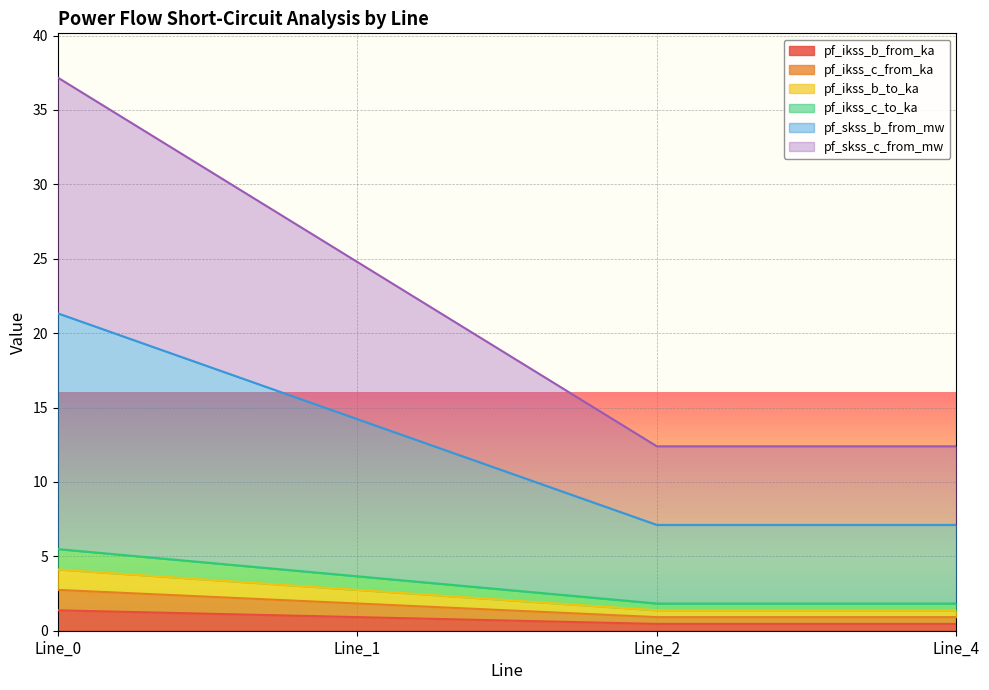

What are all the series names shown in the legend?

pf_ikss_b_from_ka, pf_ikss_c_from_ka, pf_ikss_b_to_ka, pf_ikss_c_to_ka, pf_skss_b_from_mw, pf_skss_c_from_mw